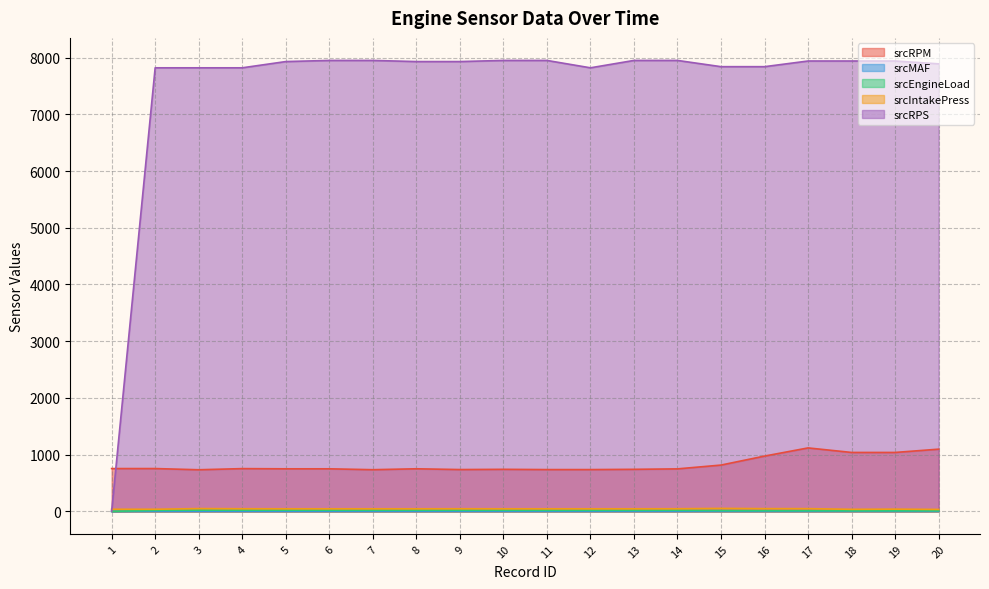

Between 12 and 11, which is larger?

12